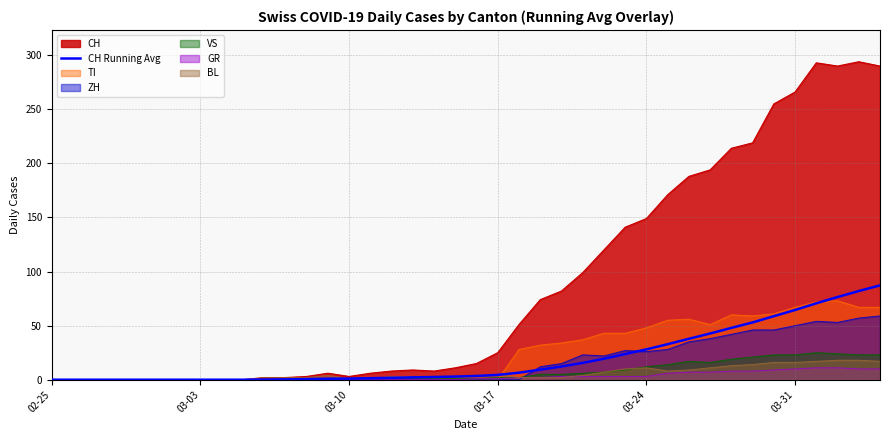

The value of CH at 02-25 is 0.0. True or false?

True